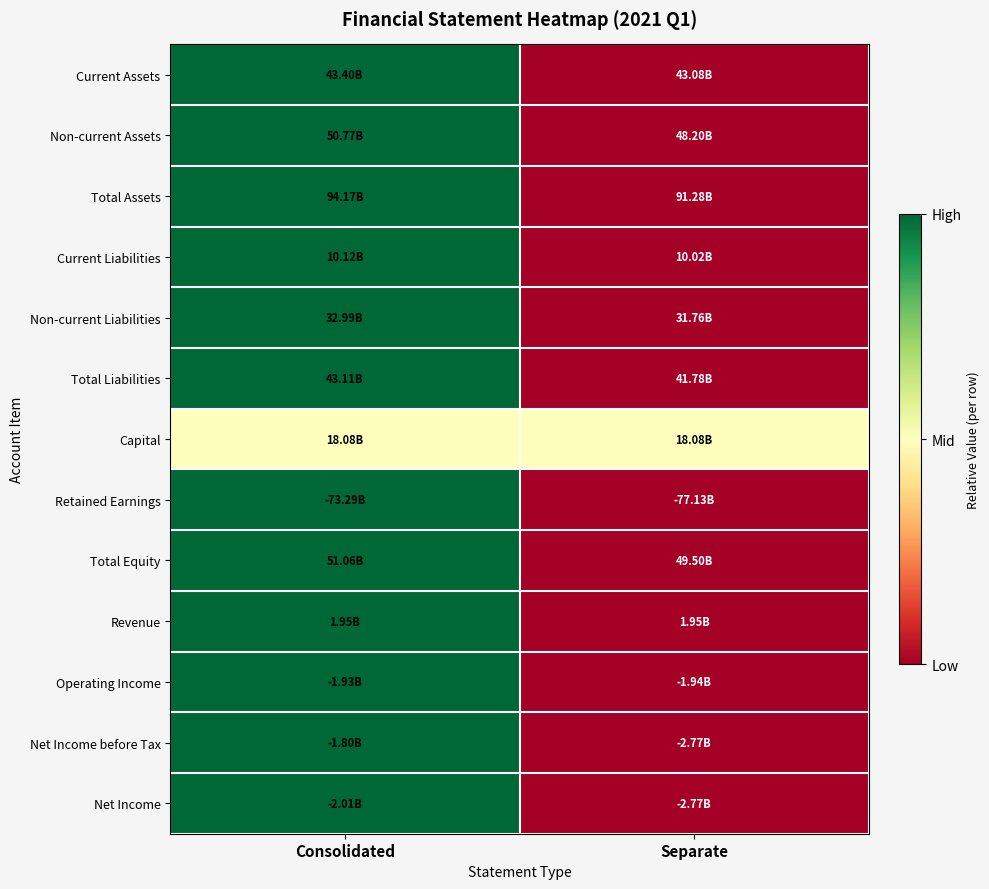

How many distinct data groups are displayed?

13